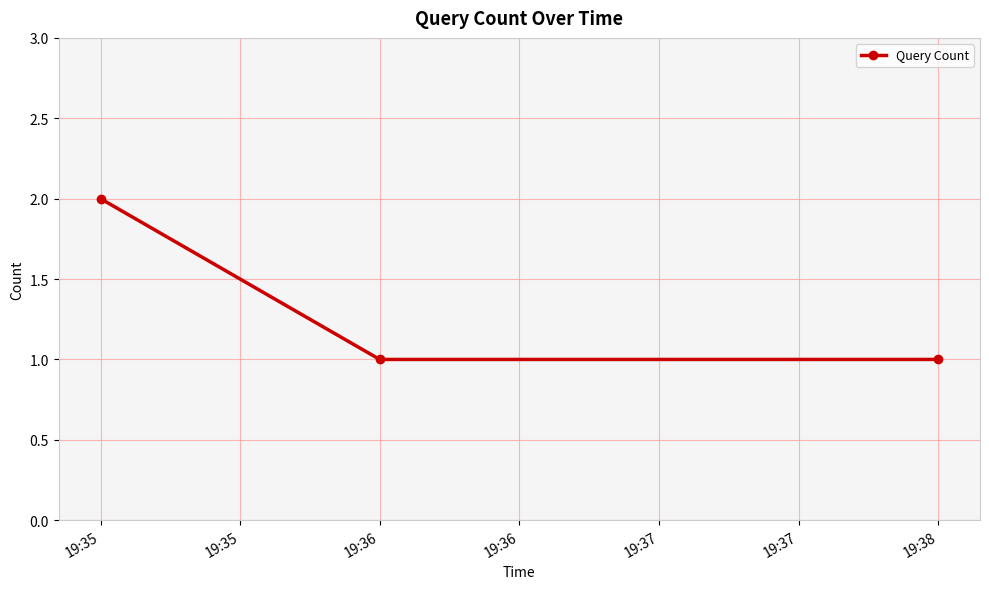

What is the value of the 2nd point from the left?

1